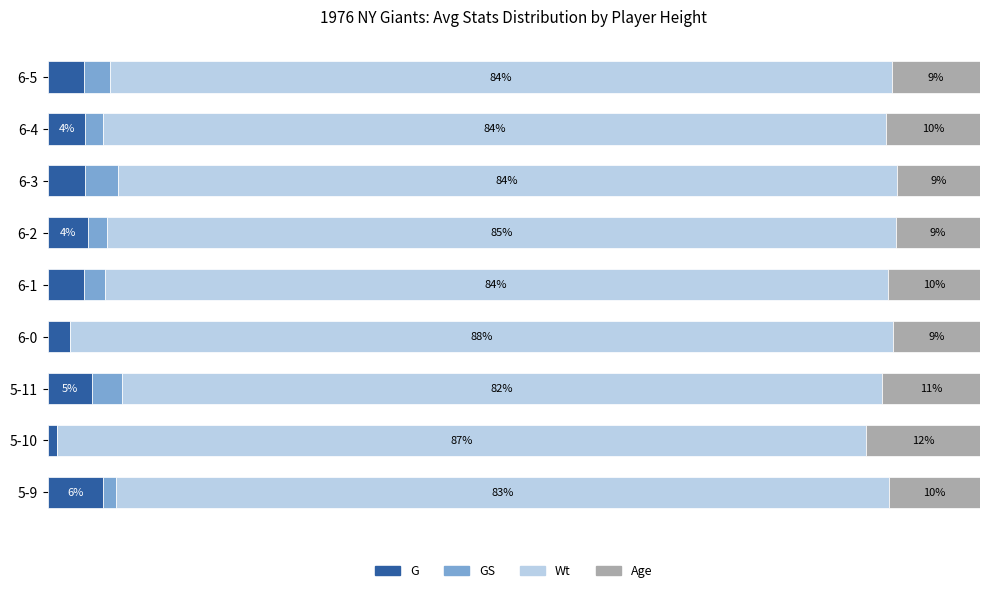

Where is G nearest to the value 3?

6-0